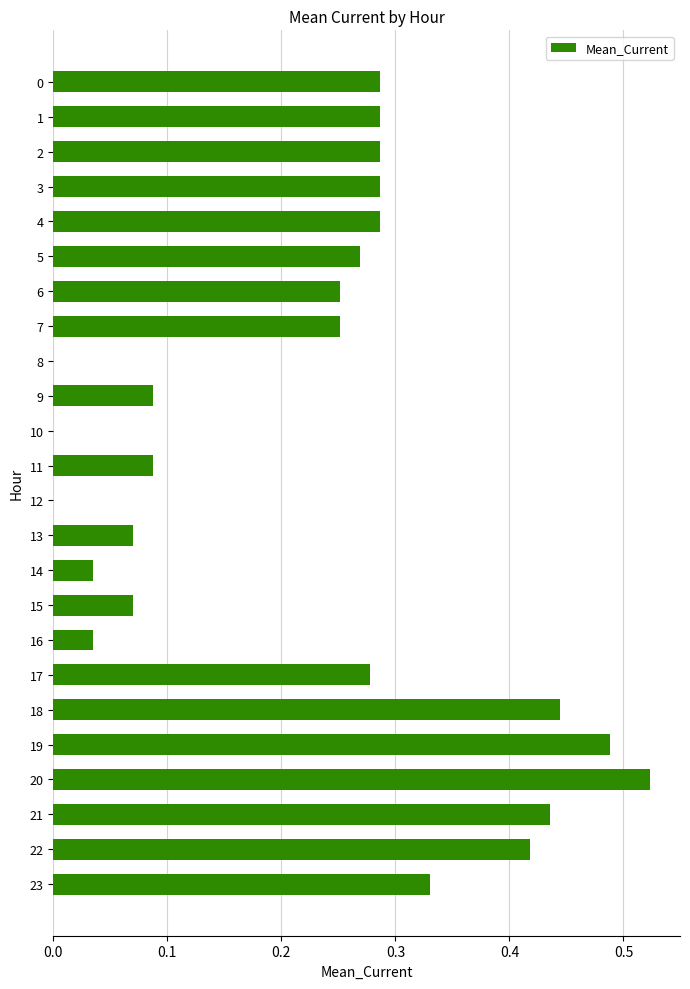

How many series are shown in this chart?

1